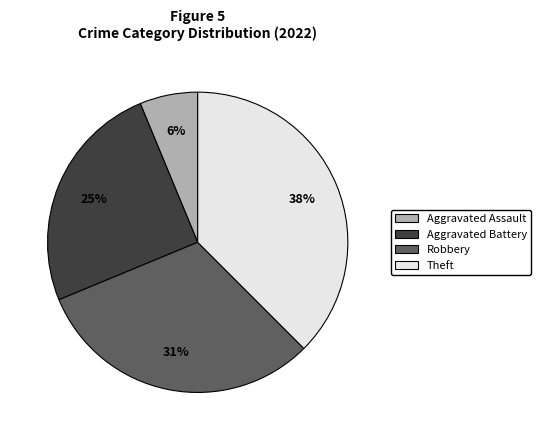

Is there any slice that represents more than half of the pie?

No